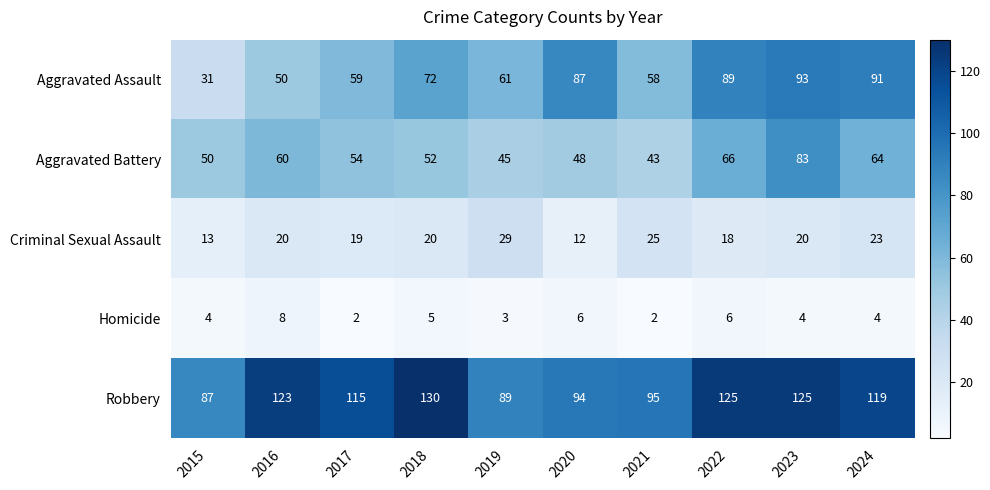

What is the sum of the Aggravated Battery values at 2018 and 2020?

100